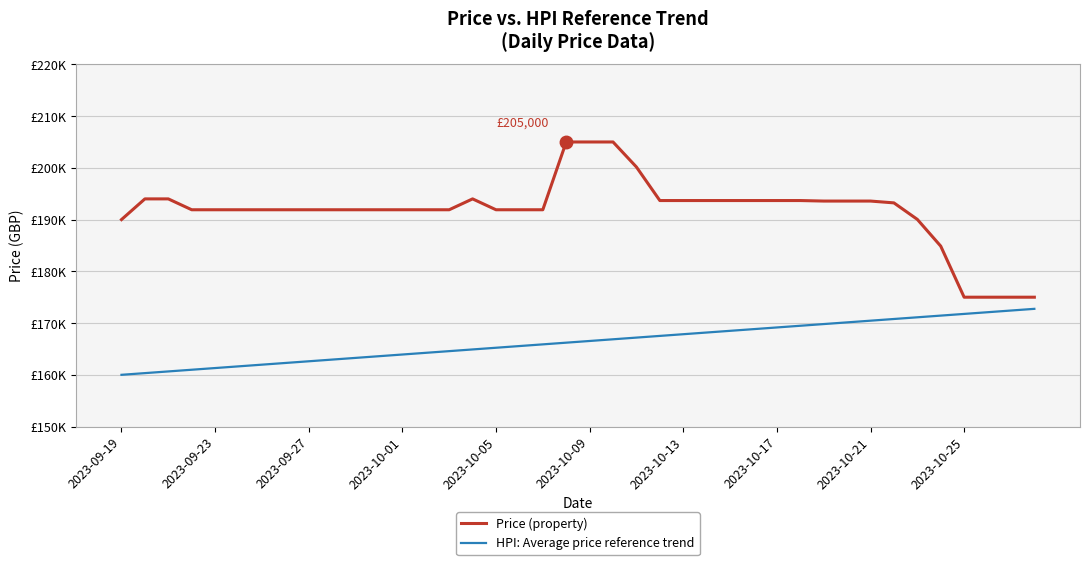

Does the chart have visible grid lines?

Yes